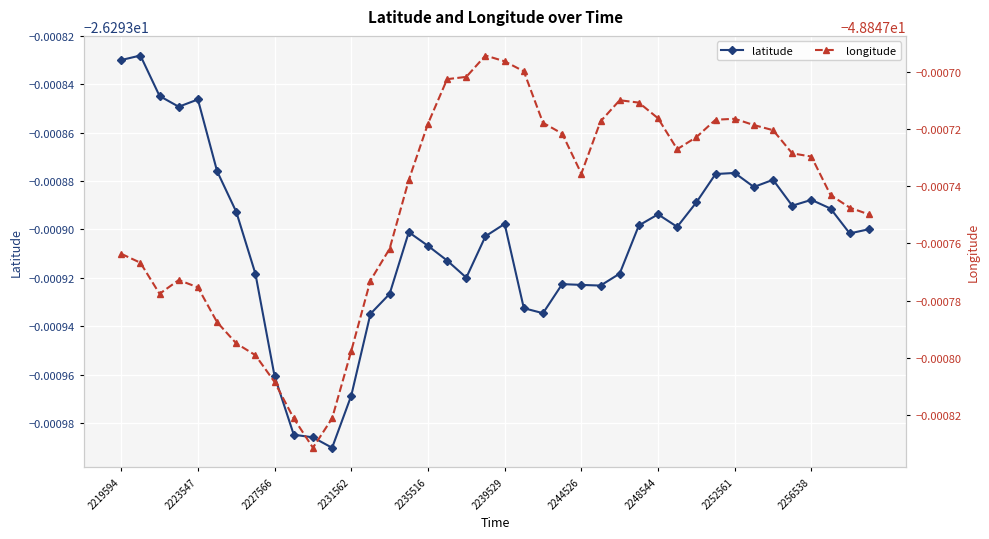

Reading right to left, what are all the values shown in this chart?

latitude: -26.3	-26.3	-26.3	-26.3	-26.3	-26.3	-26.3	-26.3	-26.3	-26.3	-26.3	-26.3	-26.3	-26.3	-26.3	-26.3	-26.3	-26.3	-26.3	-26.3	-26.3	-26.3	-26.3	-26.3	-26.3	-26.3	-26.3	-26.3	-26.3	-26.3	-26.3	-26.3	-26.3	-26.3	-26.3	-26.3	-26.3	-26.3	-26.3	-26.3
longitude: -48.8	-48.8	-48.8	-48.8	-48.8	-48.8	-48.8	-48.8	-48.8	-48.8	-48.8	-48.8	-48.8	-48.8	-48.8	-48.8	-48.8	-48.8	-48.8	-48.8	-48.8	-48.8	-48.8	-48.8	-48.8	-48.8	-48.8	-48.8	-48.8	-48.8	-48.8	-48.8	-48.8	-48.8	-48.8	-48.8	-48.8	-48.8	-48.8	-48.8